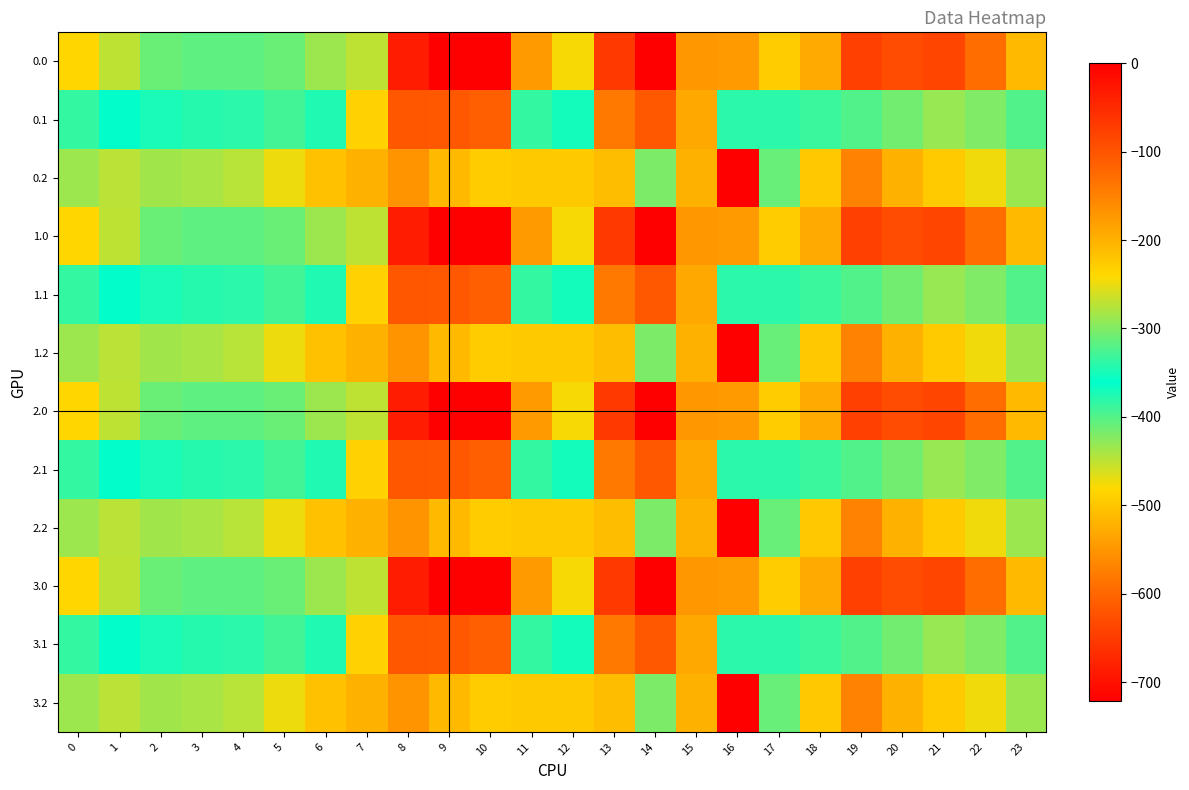

Reading right to left, what are all the values shown in this chart?

0.0: 23=-511.3	22=-592.3	21=-638.4	20=-629.9	19=-644.5	18=-529.6	17=-493.8	16=-545.4	15=-172.8	14=-0.3	13=-70.2	12=-477.2	11=-544.3	10=0.0	9=0.0	8=-35.0	7=-270.7	6=-435.0	5=-410.8	4=-404.9	3=-404.4	2=-410.3	1=-449.5	0=-482.0
0.1: 23=-399.4	22=-419.9	21=-432.4	20=-414.5	19=-399.7	18=-388.5	17=-340.1	16=-380.5	15=-190.4	14=-105.5	13=-141.2	12=-350.8	11=-384.7	10=-114.0	9=-104.8	8=-102.3	7=-234.9	6=-345.2	5=-329.5	4=-339.6	3=-342.7	2=-347.9	1=-361.1	0=-384.6
0.2: 23=-287.5	22=-247.4	21=-226.4	20=-199.2	19=-151.1	18=-223.1	17=-409.5	16=-721.2	15=-522.2	14=-301.9	13=-212.2	12=-224.3	11=-225.2	10=-228.0	9=-209.6	8=-169.5	7=-199.0	6=-216.4	5=-248.1	4=-274.4	3=-281.0	2=-285.5	1=-272.7	0=-287.1
1.0: 23=-511.3	22=-592.3	21=-638.4	20=-629.9	19=-644.5	18=-529.6	17=-493.8	16=-545.4	15=-172.8	14=-0.3	13=-70.2	12=-477.2	11=-544.3	10=0.0	9=0.0	8=-35.0	7=-270.7	6=-435.0	5=-410.8	4=-404.9	3=-404.4	2=-410.3	1=-449.5	0=-482.0
1.1: 23=-399.4	22=-419.9	21=-432.4	20=-414.5	19=-399.7	18=-388.5	17=-340.1	16=-380.5	15=-190.4	14=-105.5	13=-141.2	12=-350.8	11=-384.7	10=-114.0	9=-104.8	8=-102.3	7=-234.9	6=-345.2	5=-329.5	4=-339.6	3=-342.7	2=-347.9	1=-361.1	0=-384.6
1.2: 23=-287.5	22=-247.4	21=-226.4	20=-199.2	19=-151.1	18=-223.1	17=-409.5	16=-721.2	15=-522.2	14=-301.9	13=-212.2	12=-224.3	11=-225.2	10=-228.0	9=-209.6	8=-169.5	7=-199.0	6=-216.4	5=-248.1	4=-274.4	3=-281.0	2=-285.5	1=-272.7	0=-287.1
2.0: 23=-511.3	22=-592.3	21=-638.4	20=-629.9	19=-644.5	18=-529.6	17=-493.8	16=-545.4	15=-172.8	14=-0.3	13=-70.2	12=-477.2	11=-544.3	10=0.0	9=0.0	8=-35.0	7=-270.7	6=-435.0	5=-410.8	4=-404.9	3=-404.4	2=-410.3	1=-449.5	0=-482.0
2.1: 23=-399.4	22=-419.9	21=-432.4	20=-414.5	19=-399.7	18=-388.5	17=-340.1	16=-380.5	15=-190.4	14=-105.5	13=-141.2	12=-350.8	11=-384.7	10=-114.0	9=-104.8	8=-102.3	7=-234.9	6=-345.2	5=-329.5	4=-339.6	3=-342.7	2=-347.9	1=-361.1	0=-384.6
2.2: 23=-287.5	22=-247.4	21=-226.4	20=-199.2	19=-151.1	18=-223.1	17=-409.5	16=-721.2	15=-522.2	14=-301.9	13=-212.2	12=-224.3	11=-225.2	10=-228.0	9=-209.6	8=-169.5	7=-199.0	6=-216.4	5=-248.1	4=-274.4	3=-281.0	2=-285.5	1=-272.7	0=-287.1
3.0: 23=-511.3	22=-592.3	21=-638.4	20=-629.9	19=-644.5	18=-529.6	17=-493.8	16=-545.4	15=-172.8	14=-0.3	13=-70.2	12=-477.2	11=-544.3	10=0.0	9=0.0	8=-35.0	7=-270.7	6=-435.0	5=-410.8	4=-404.9	3=-404.4	2=-410.3	1=-449.5	0=-482.0
3.1: 23=-399.4	22=-419.9	21=-432.4	20=-414.5	19=-399.7	18=-388.5	17=-340.1	16=-380.5	15=-190.4	14=-105.5	13=-141.2	12=-350.8	11=-384.7	10=-114.0	9=-104.8	8=-102.3	7=-234.9	6=-345.2	5=-329.5	4=-339.6	3=-342.7	2=-347.9	1=-361.1	0=-384.6
3.2: 23=-287.5	22=-247.4	21=-226.4	20=-199.2	19=-151.1	18=-223.1	17=-409.5	16=-721.2	15=-522.2	14=-301.9	13=-212.2	12=-224.3	11=-225.2	10=-228.0	9=-209.6	8=-169.5	7=-199.0	6=-216.4	5=-248.1	4=-274.4	3=-281.0	2=-285.5	1=-272.7	0=-287.1